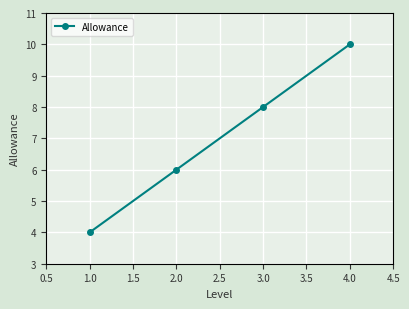

How many values are below 8?

2